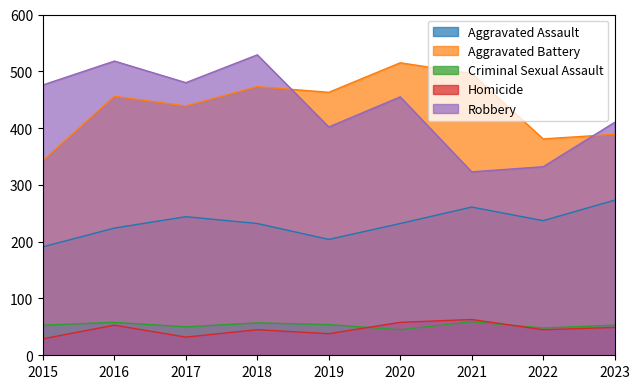

At which label does Criminal Sexual Assault reach its minimum?

2020